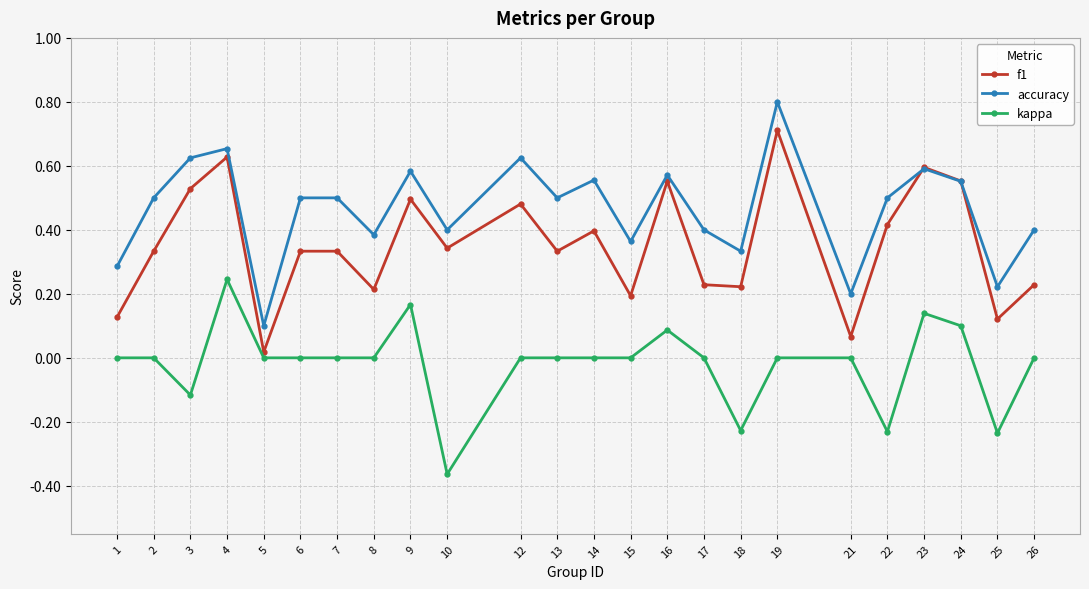

List the series in order of their overall mean, lowest first.

kappa, f1, accuracy